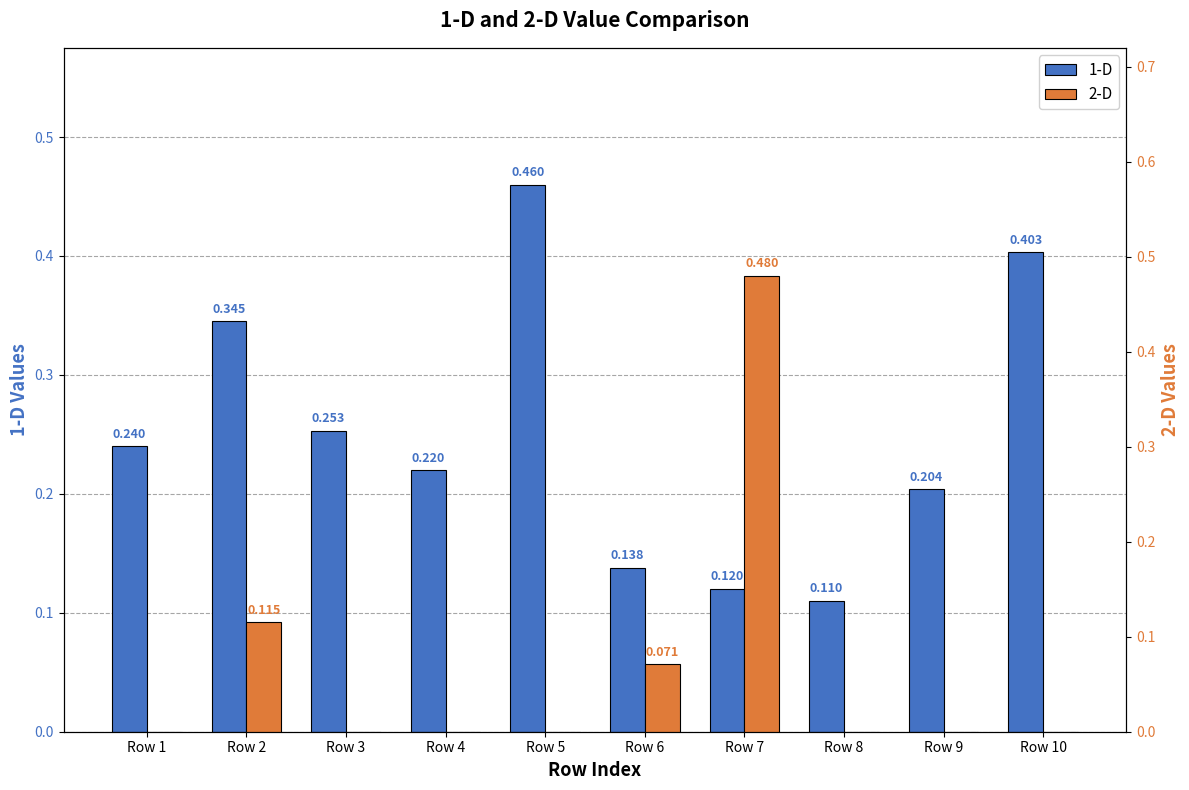

Does the chart contain stacked bars?

No